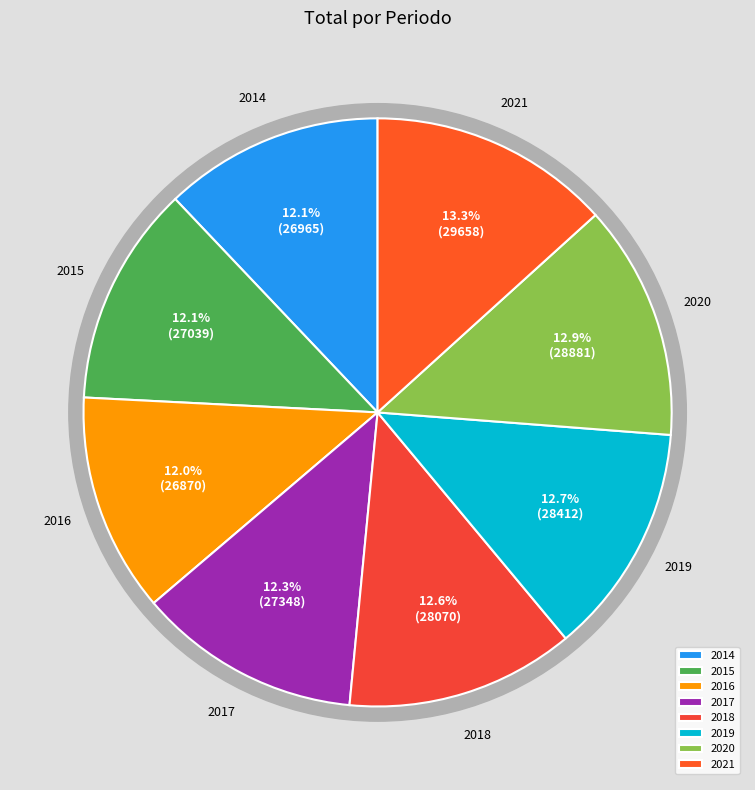

Does 2019 represent more than half of the total?

No